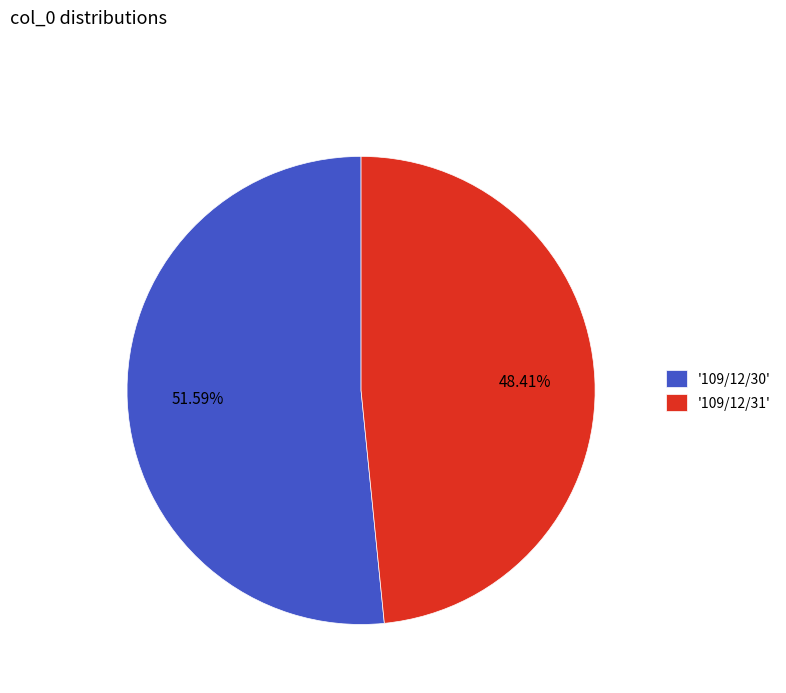

Between '109/12/30' and '109/12/31', which is larger?

'109/12/30'